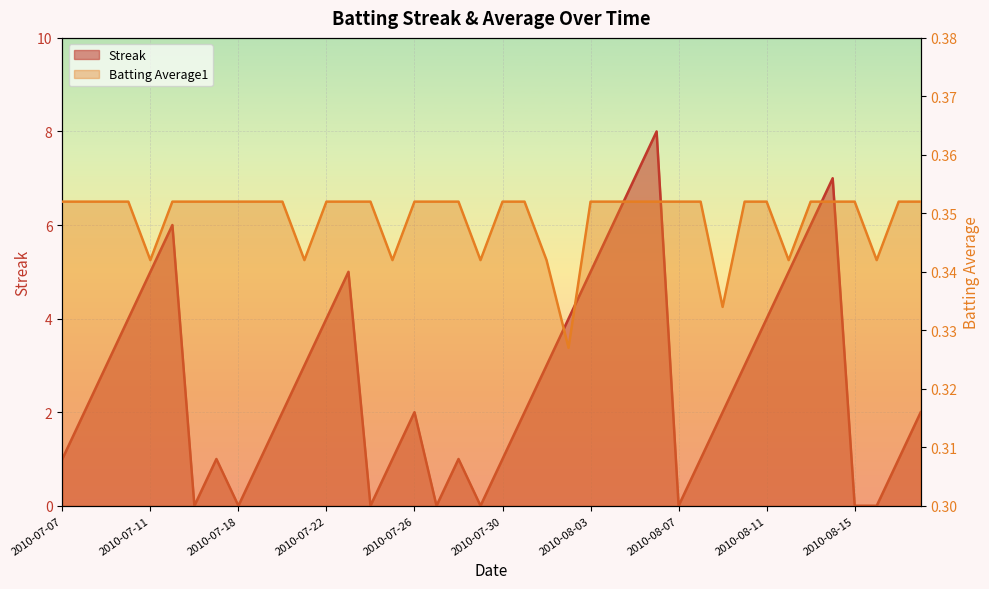

What is the maximum value for Batting Average1?

0.4